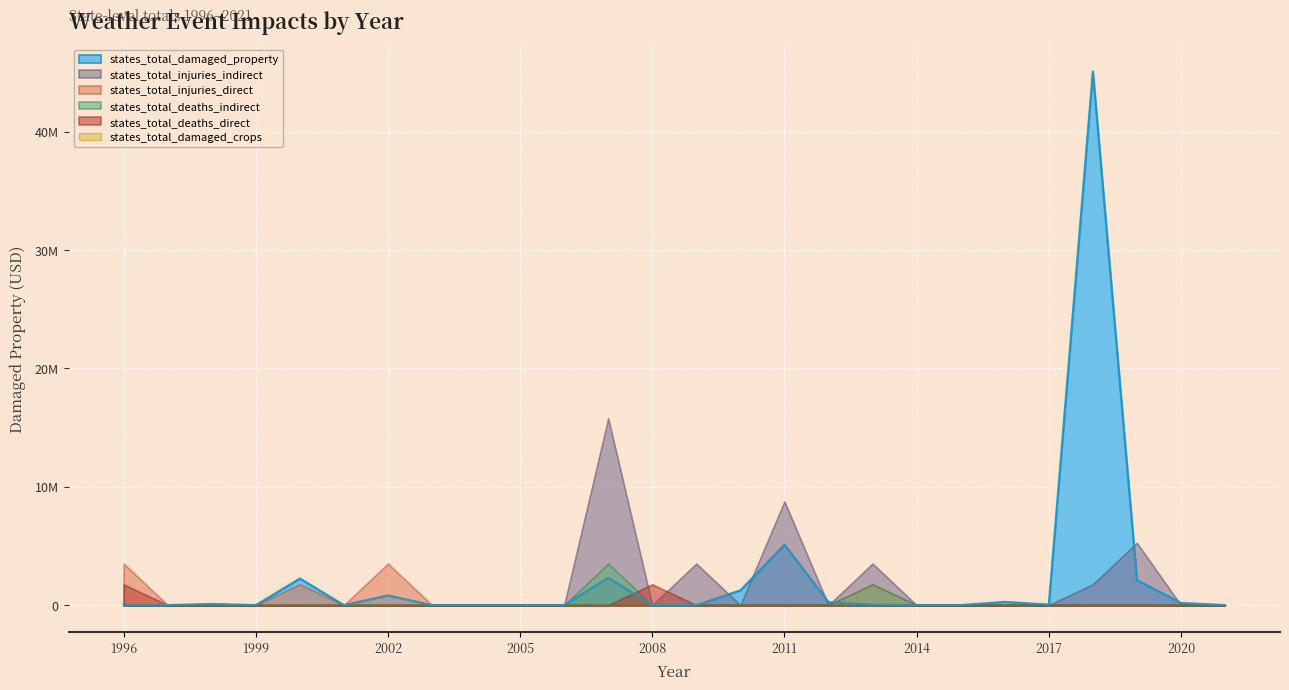

True or false: states_total_deaths_indirect and states_total_damaged_crops cross at least once.

False